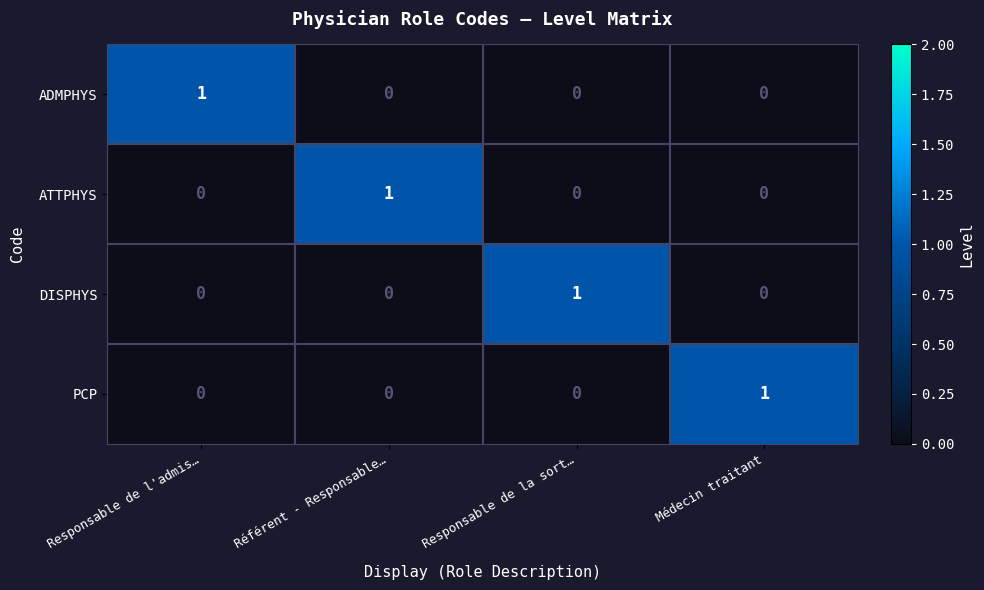

How many data points does each series have?

4